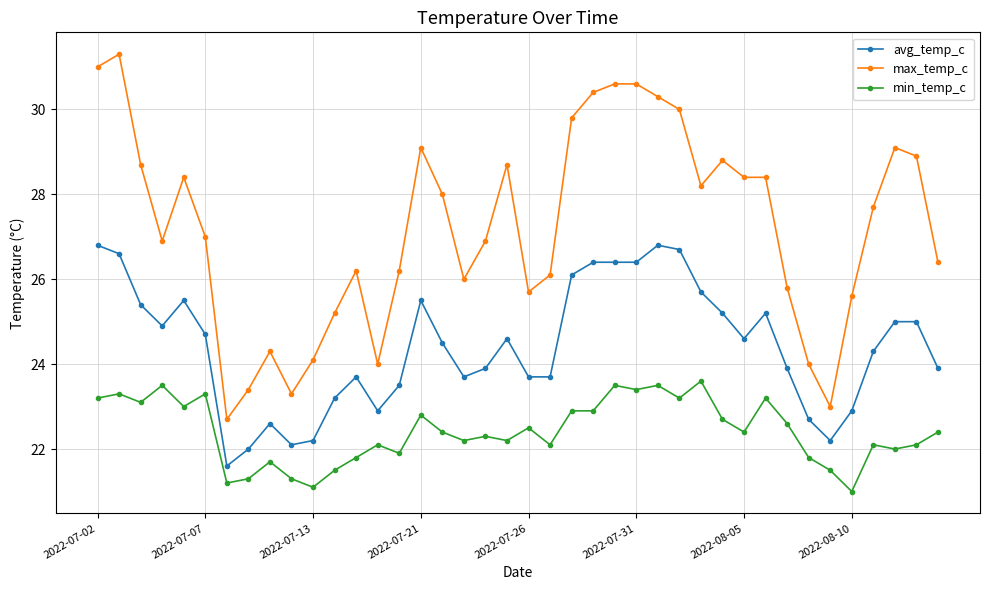

What is the maximum value for avg_temp_c?

26.8